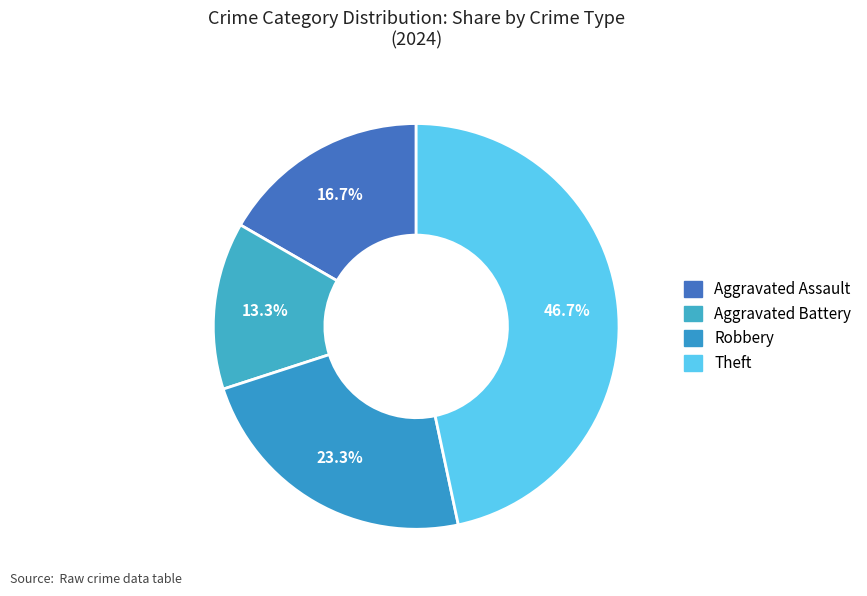

How many segments does this pie chart have?

4